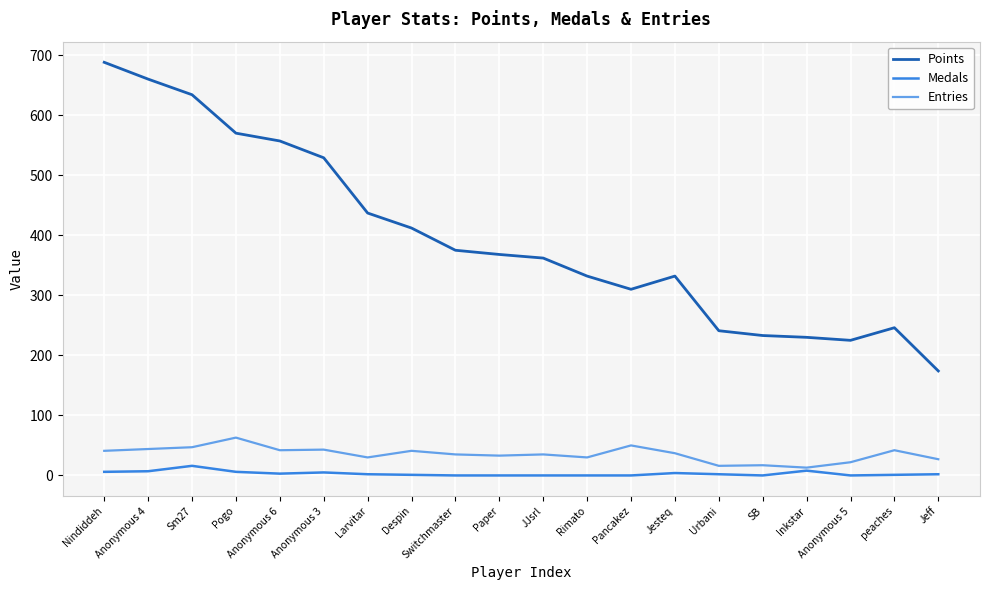

Count the number of data series in this chart.

3